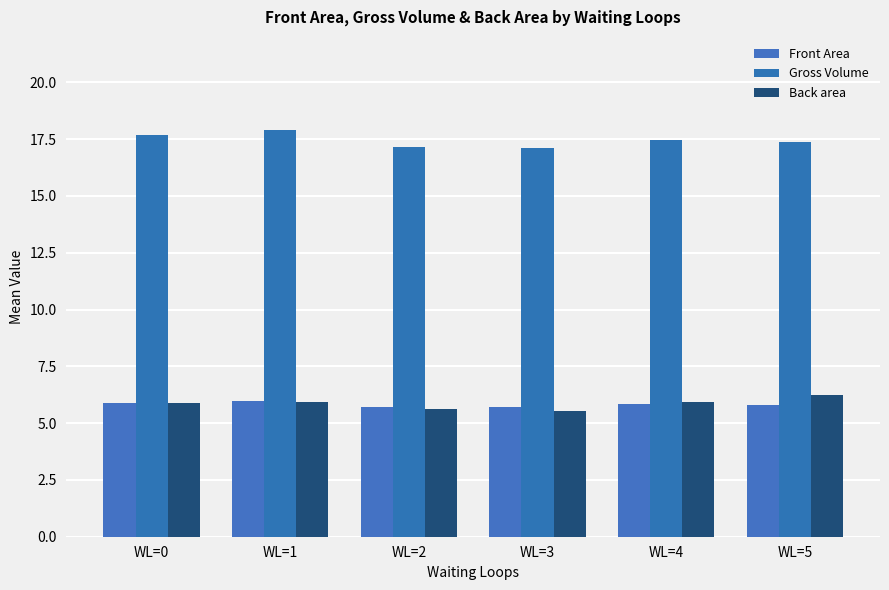

Rank the series at WL=3 from highest to lowest value.

Gross Volume, Front Area, Back area